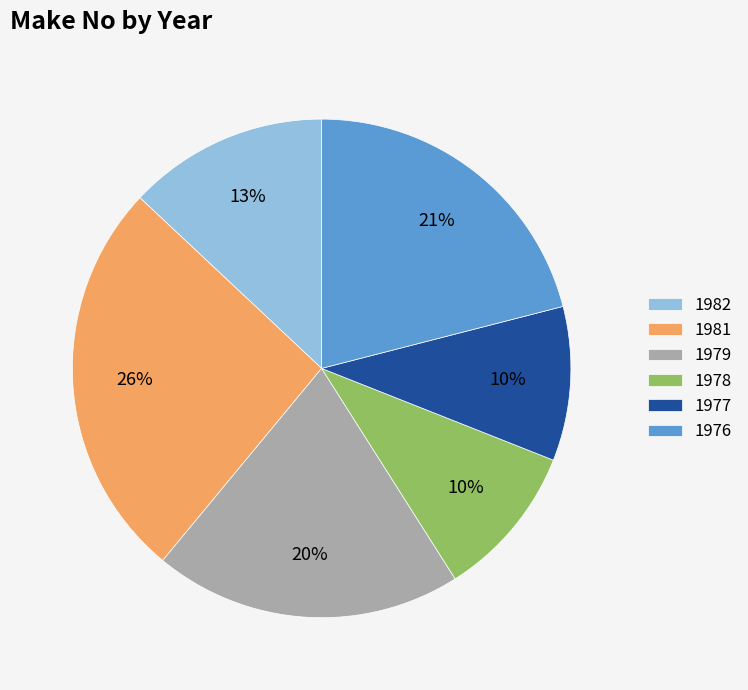

What percentage is the 1978 slice, to the nearest percent?

10%